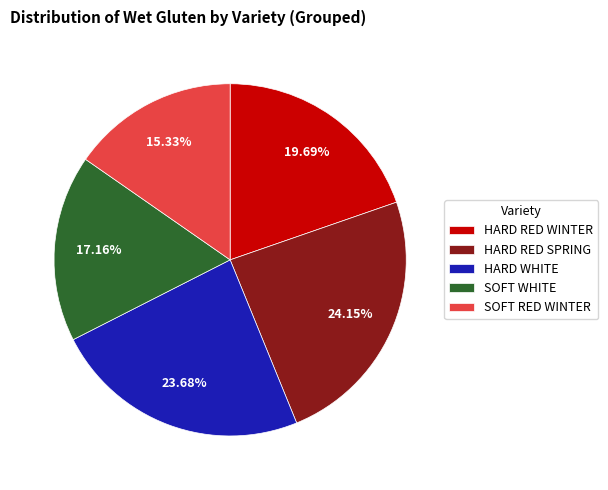

Which slice is the smallest?

SOFT RED WINTER